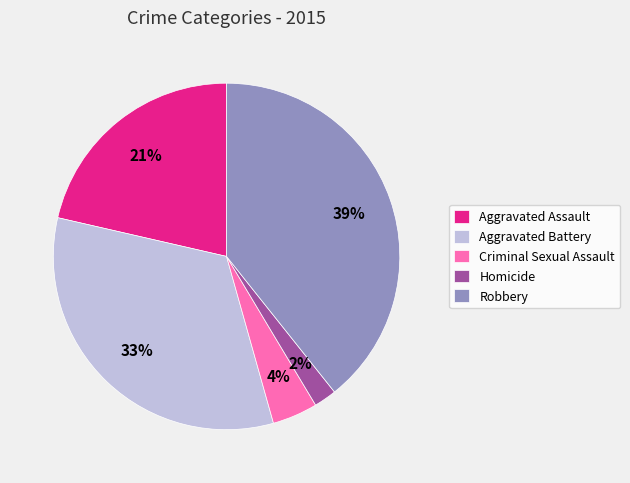

True or false: Robbery accounts for 39% of the total.

True